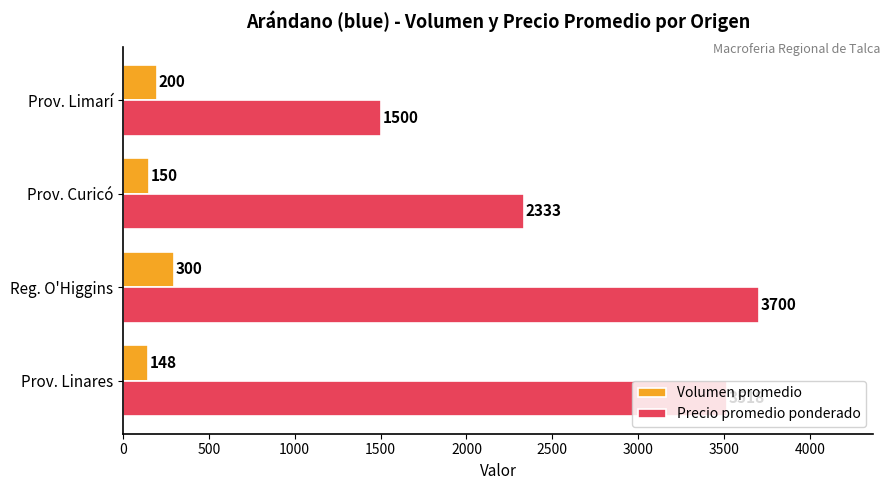

How many categories are shown in the chart?

4